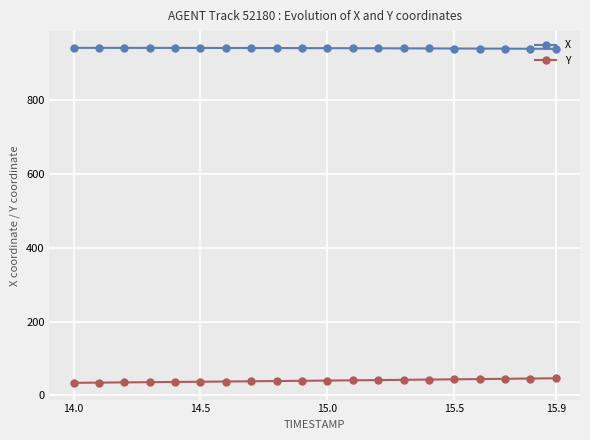

List the series in order of their overall mean, highest first.

X, Y